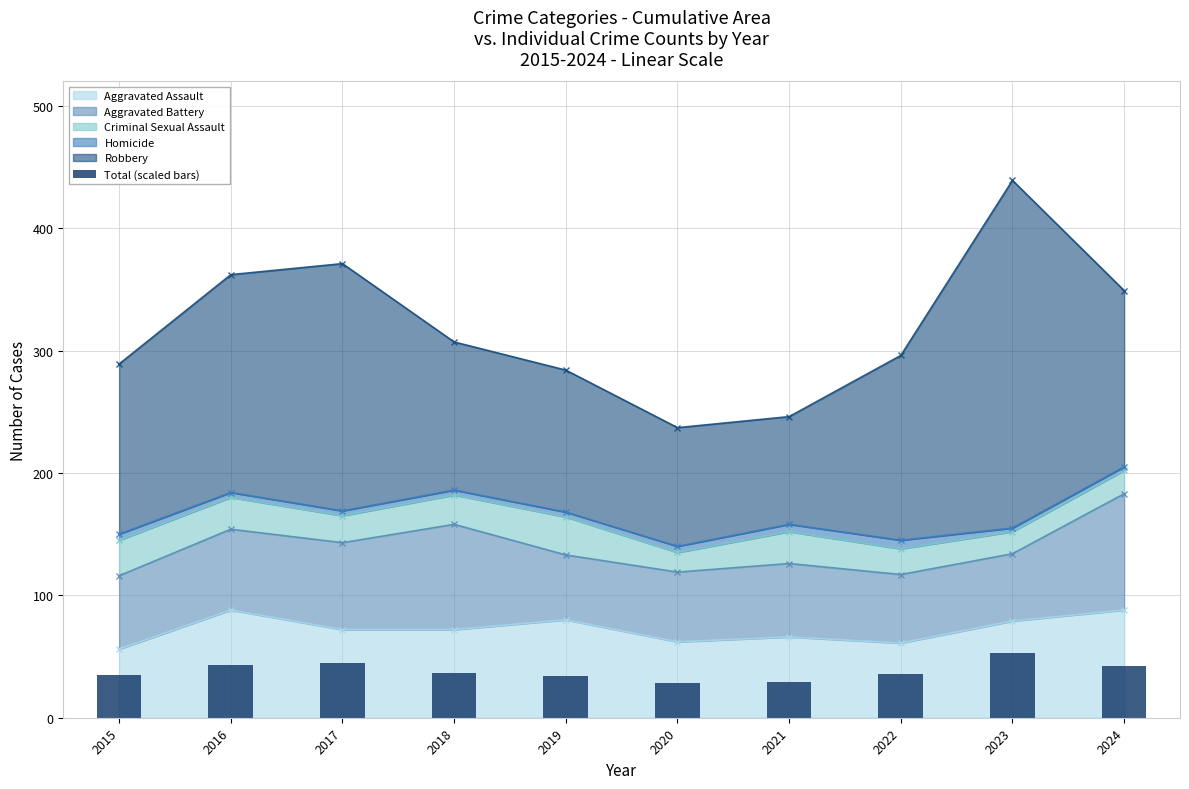

Reading left to right, extract all data points from this chart.

34.7	43.4	44.5	36.8	34.1	28.4	29.5	35.5	52.7	41.9